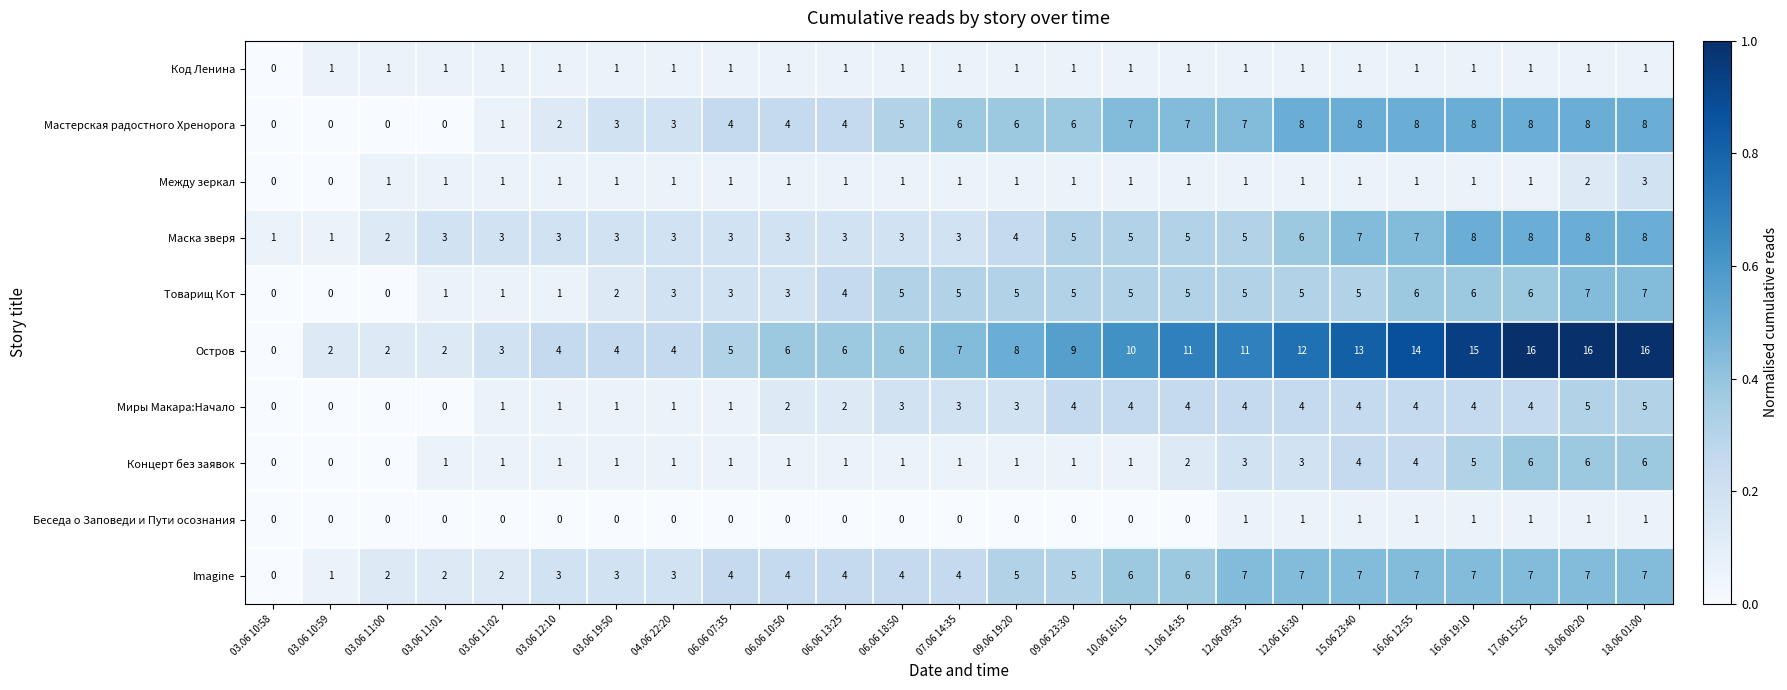

What is the average value of the Остров series?

8